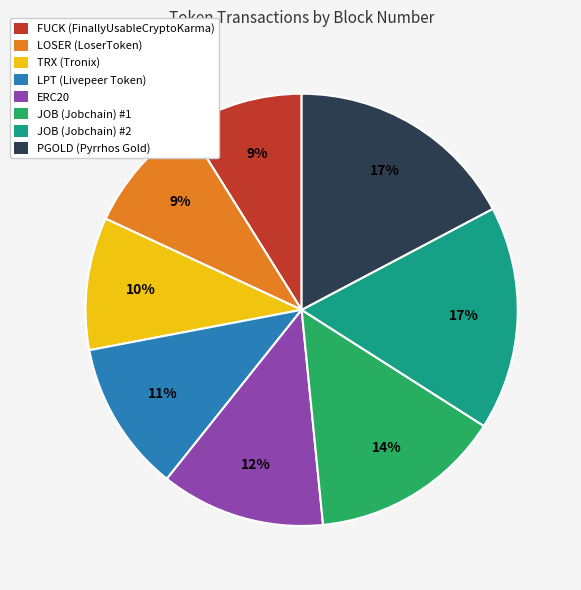

To the nearest percent, what portion does FUCK (FinallyUsableCryptoKarma) represent?

9%